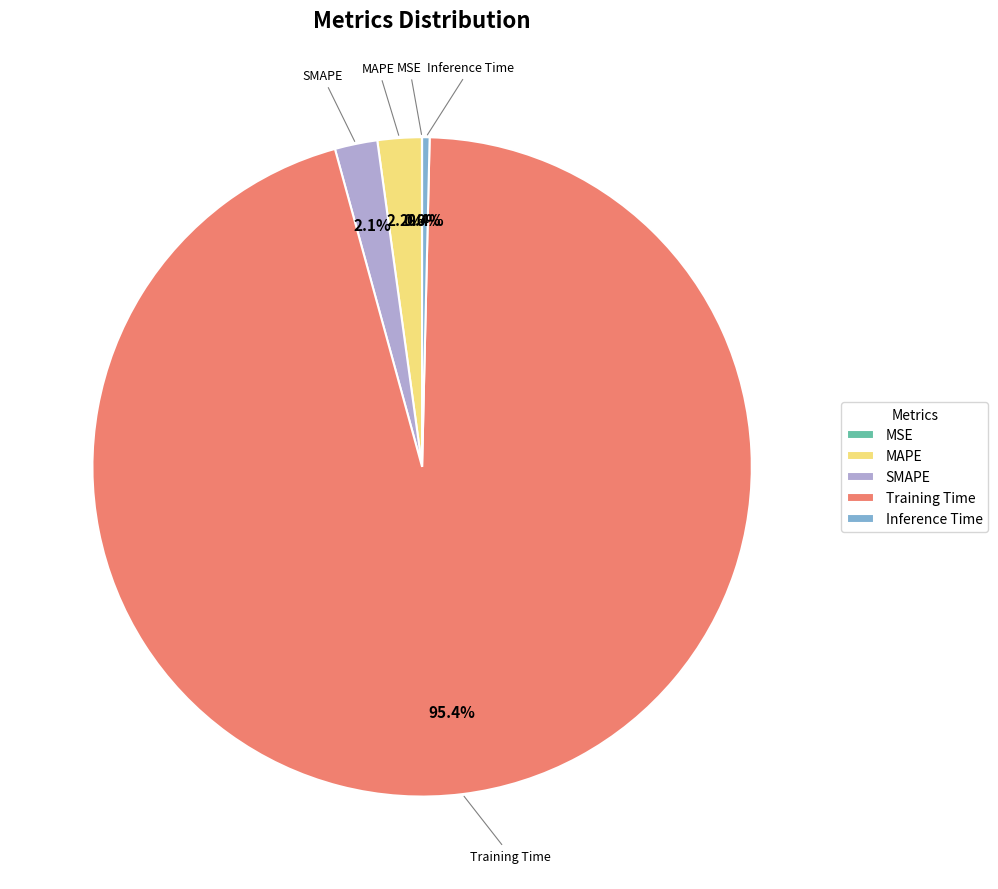

To the nearest percent, what is the average slice percentage?

20%